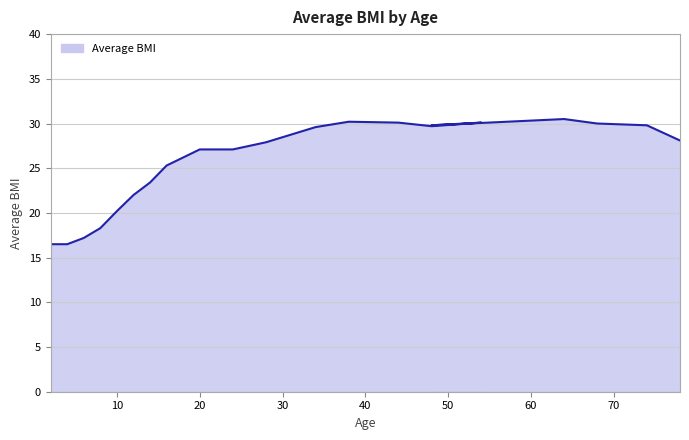

True or false: the data shows 51.7 at 68.

False